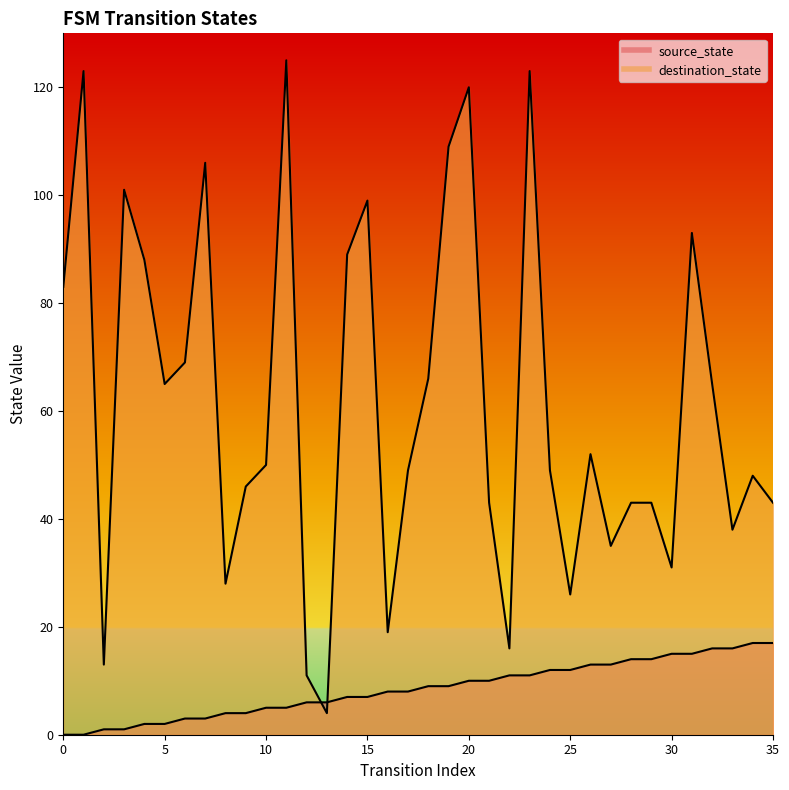

Count the number of data series in this chart.

2